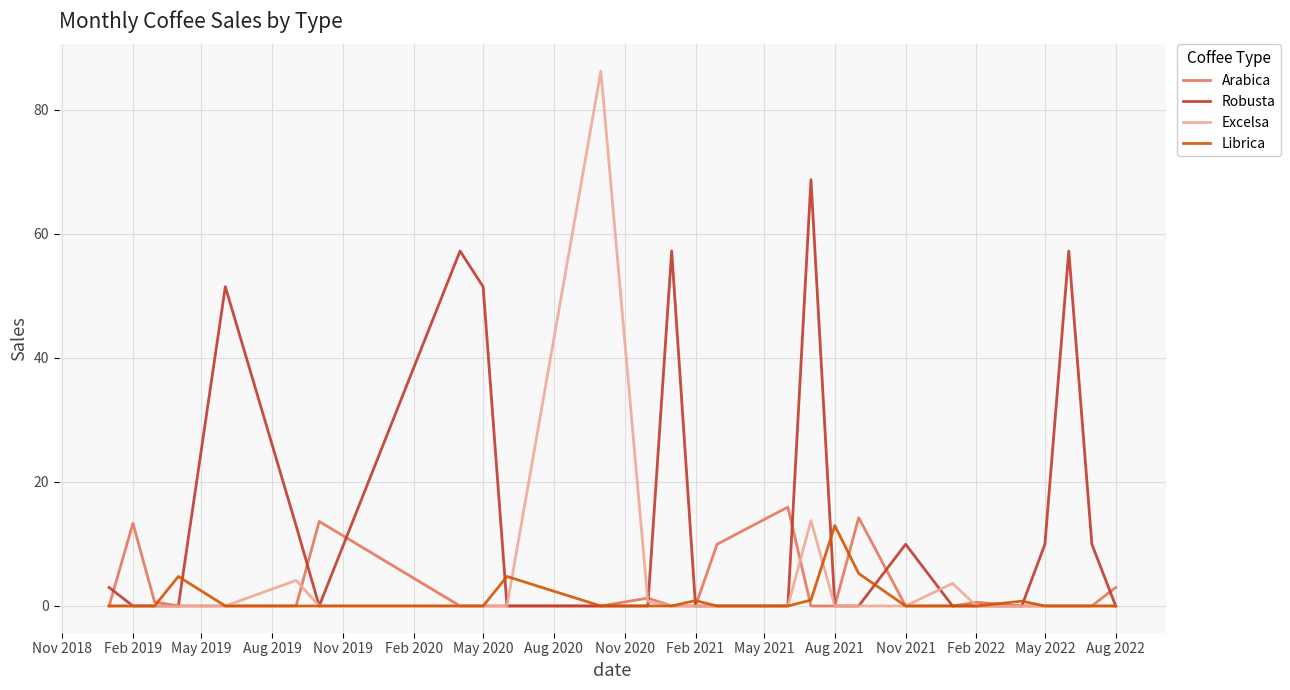

Does the chart display data point markers on the line(s)?

No